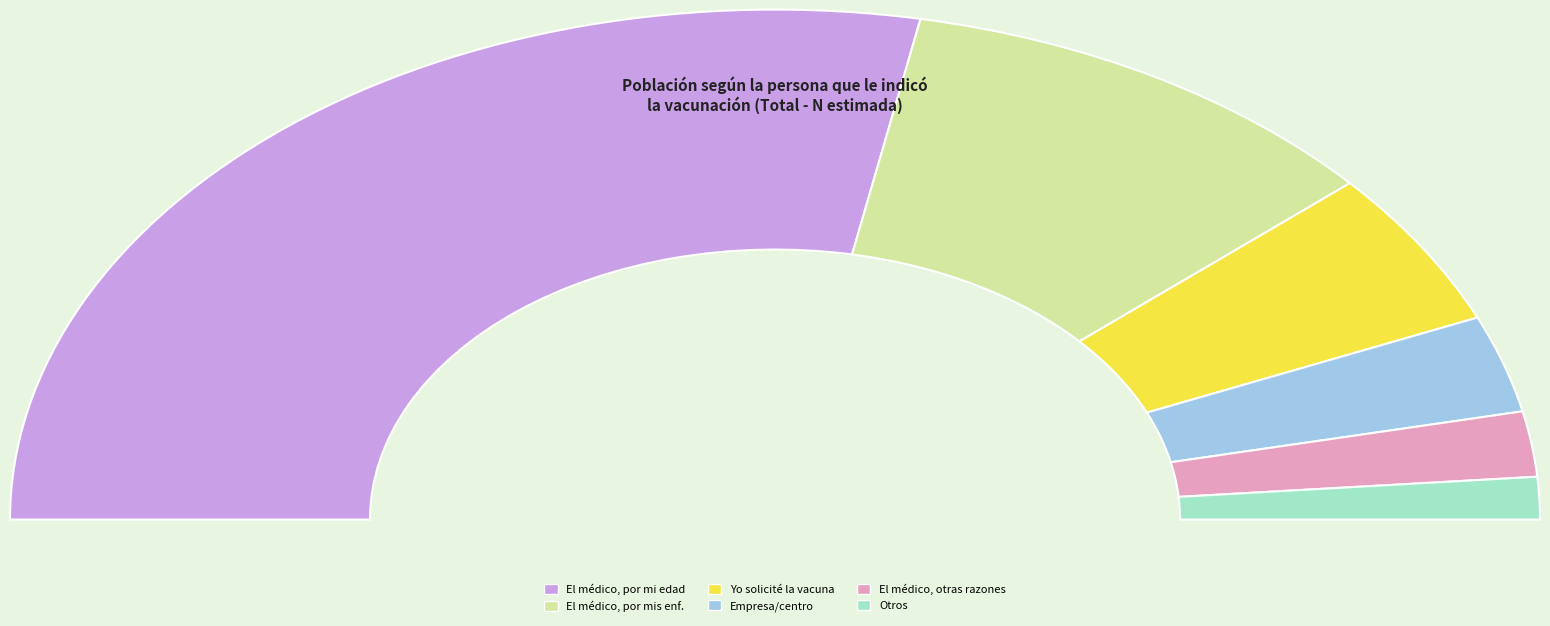

True or false: El médico, por mi edad accounts for 61% of the total.

False